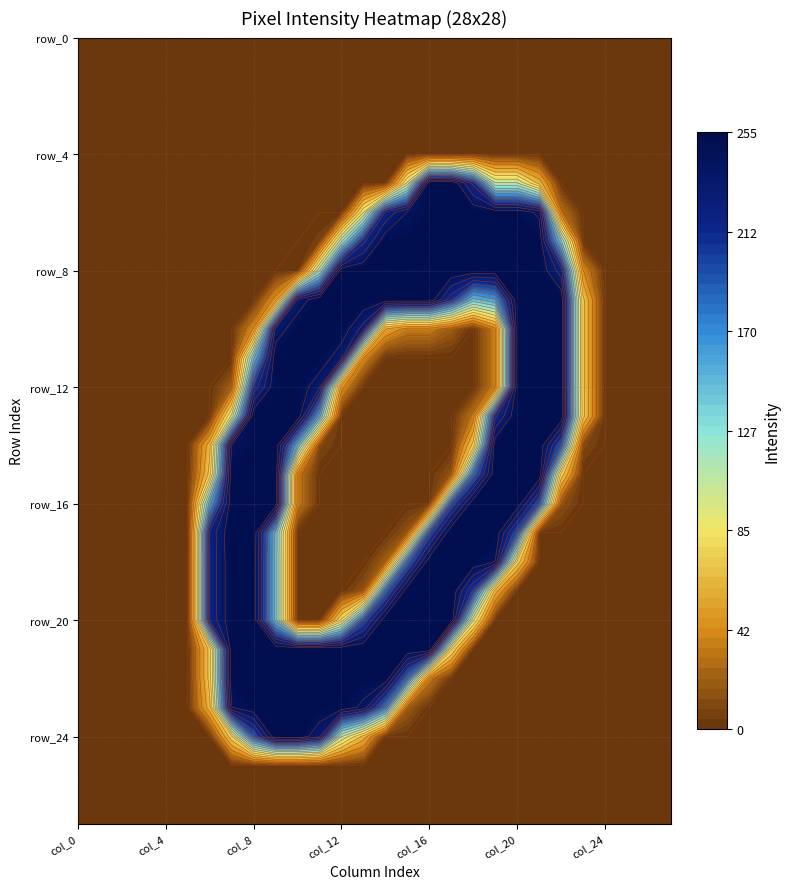

True or false: row_23 has a value of 20 at 15.

True